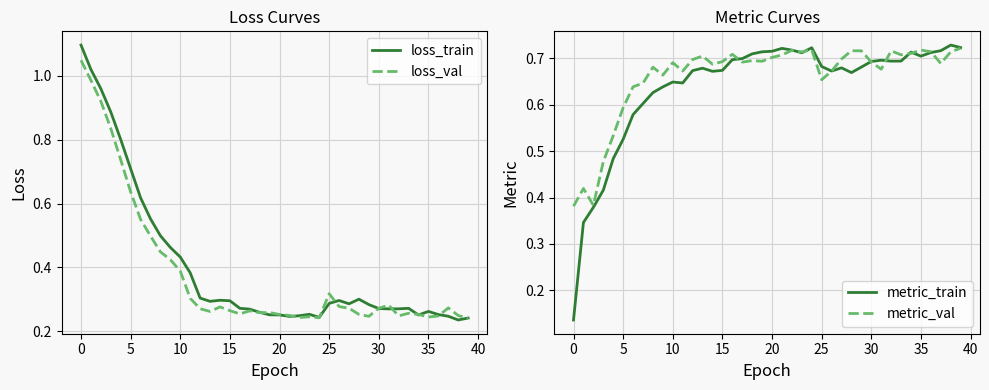

In loss_val, how many points are lower than both neighbors (excluding endpoints)?

8